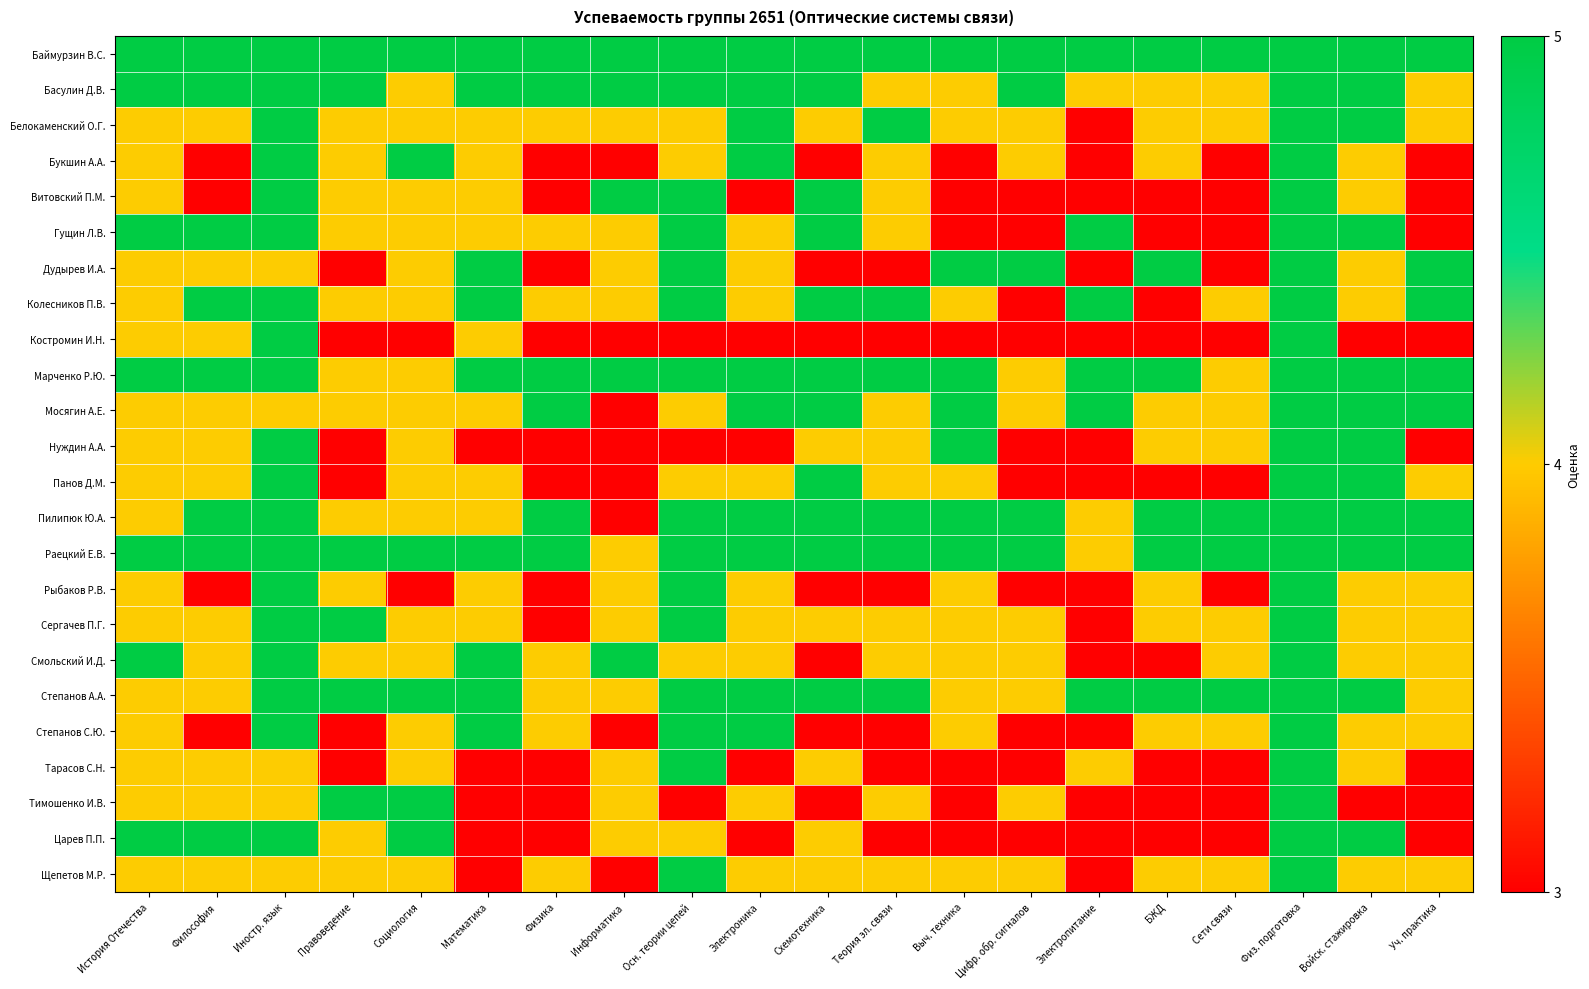

What is the greatest value displayed?

5